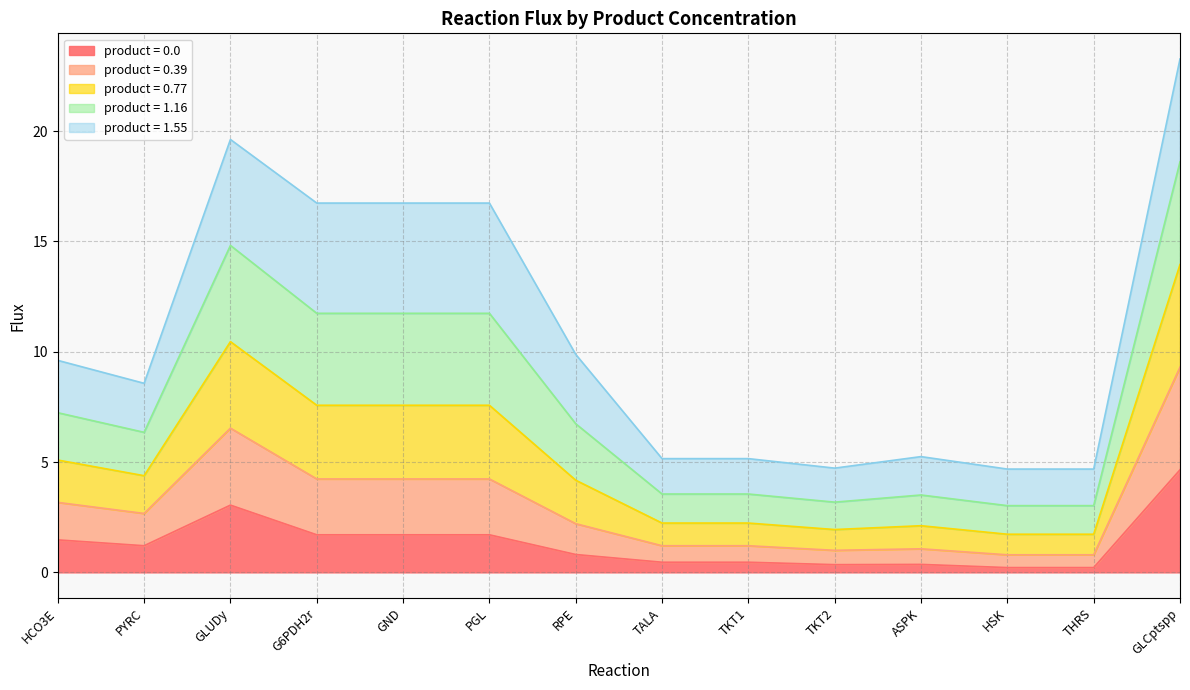

What is the maximum value for product = 0.0?

4.6